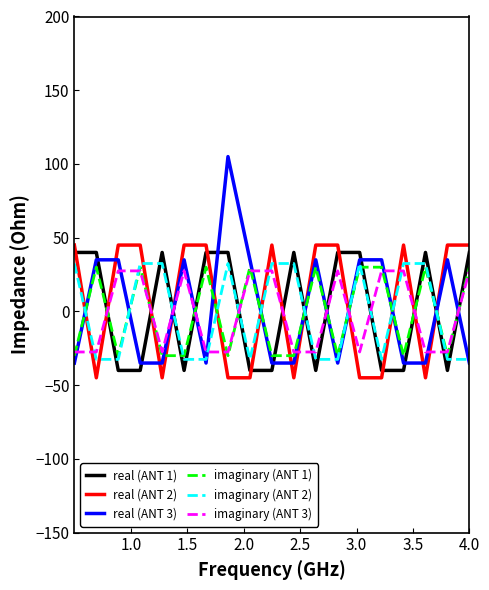

Which series has the widest spread of values?

real (ANT 3)